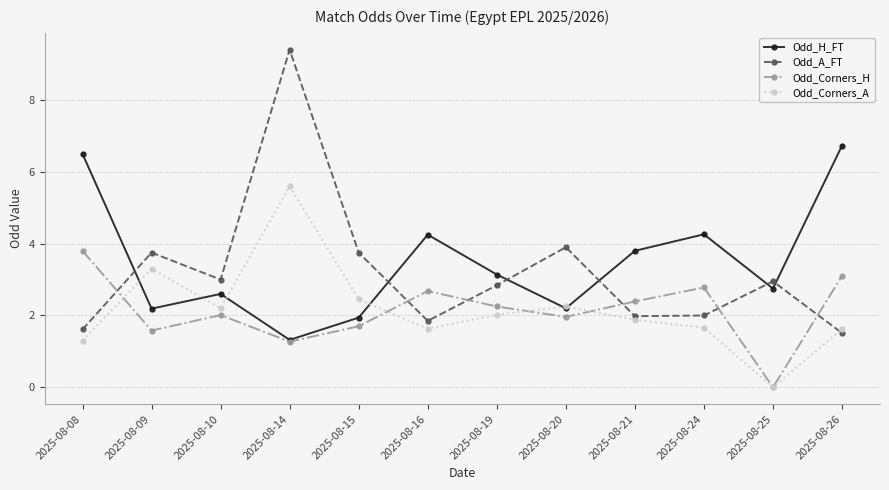

How many values in Odd_Corners_A are above zero?

11